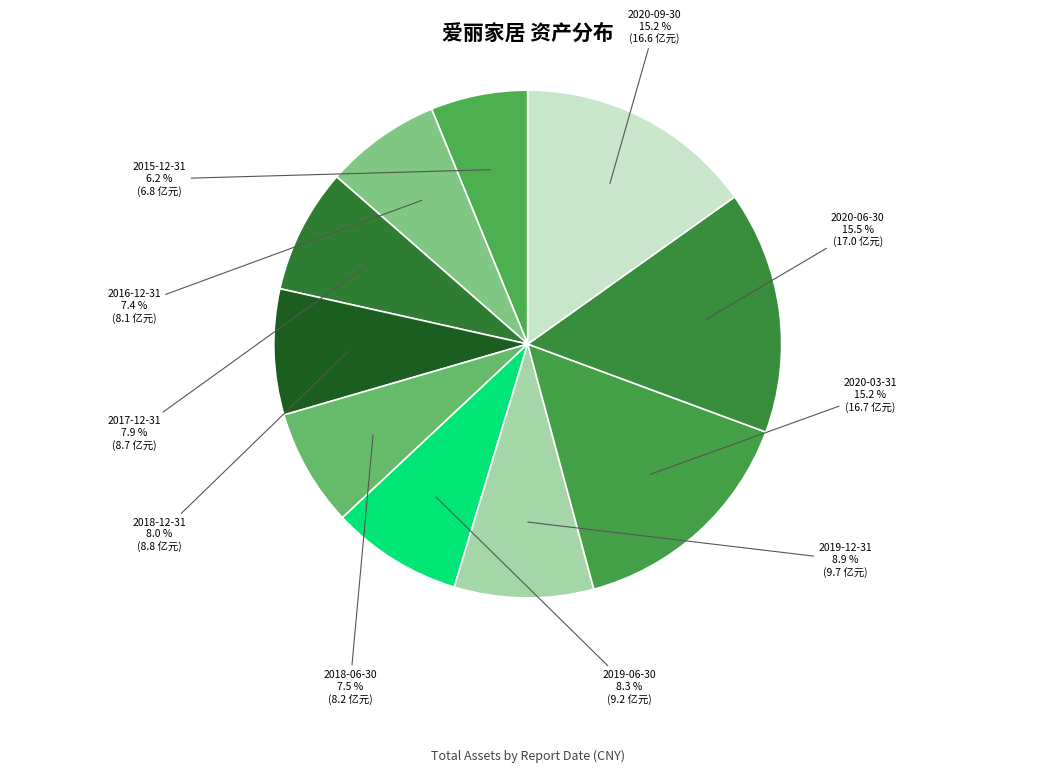

Is there a majority slice in this chart?

No